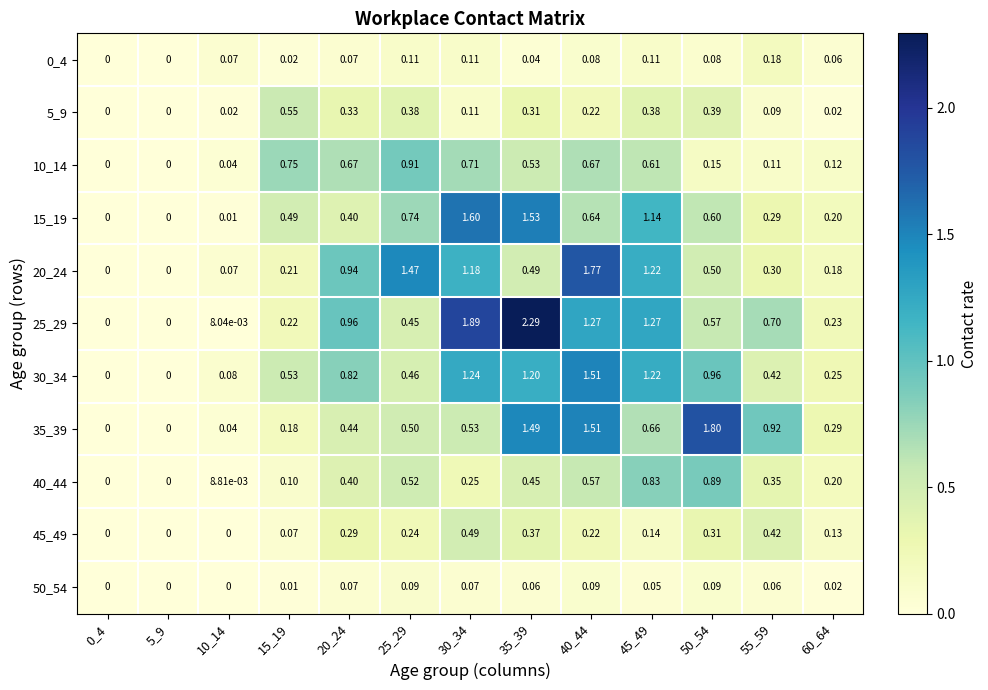

Is the value of 15_19 at 55_59 greater than the value of 35_39 at 35_39?

No